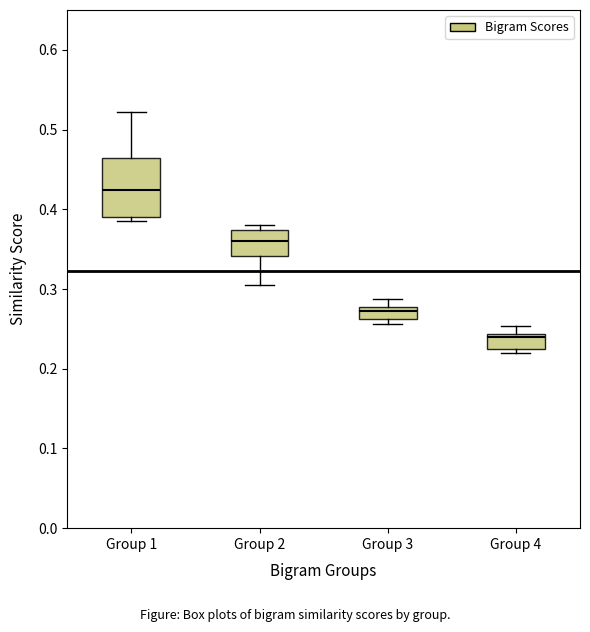

Which box's median line is the lowest?

Group 4